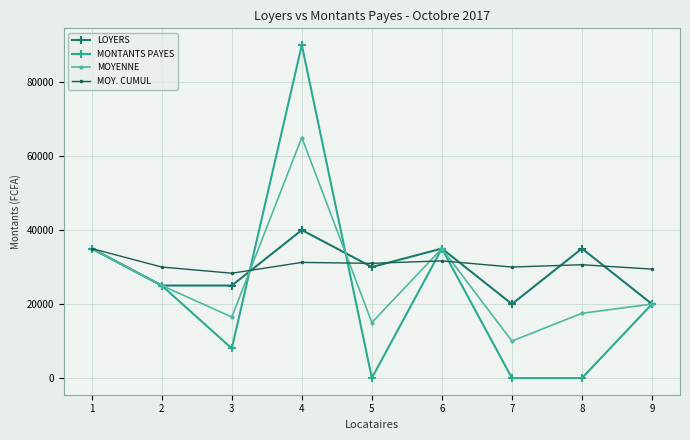

How many data points in MOYENNE are less than 20000?

4